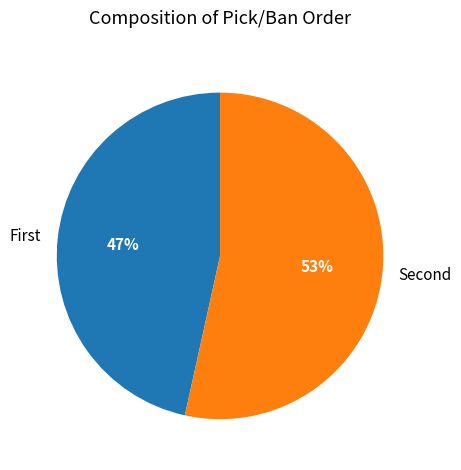

Which category accounts for the majority?

Second